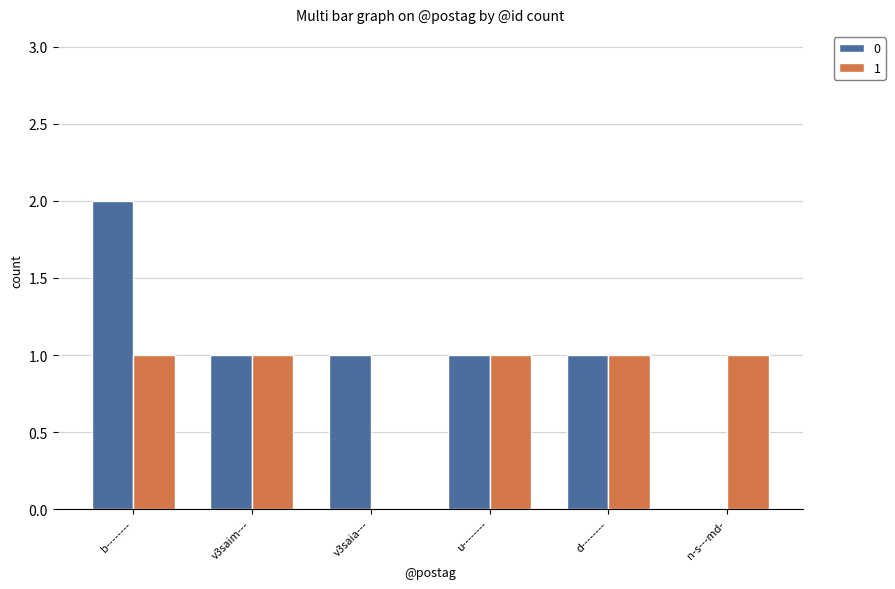

Reading left to right, list all the values displayed in this chart.

0: b--------=2	v3saim---=1	v3saia---=1	u--------=1	d--------=1	n-s---md-=0
1: b--------=1	v3saim---=1	v3saia---=0	u--------=1	d--------=1	n-s---md-=1